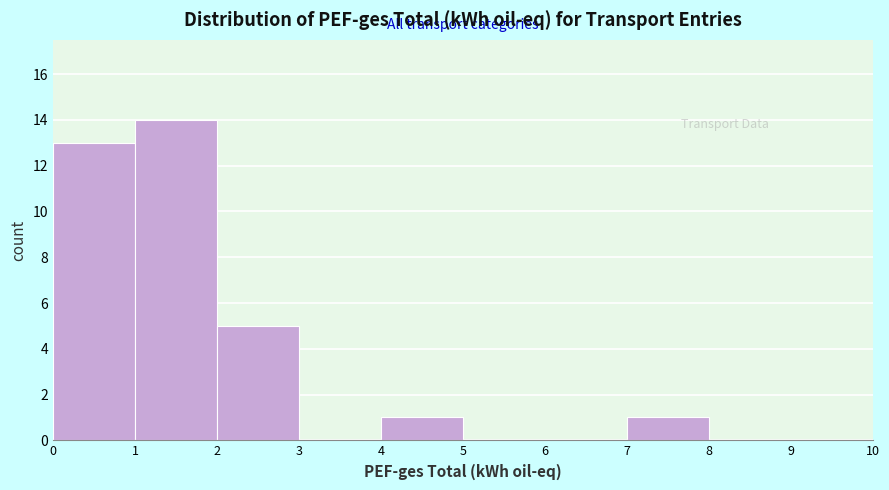

Reading left to right, list every bar in this chart as the range it spans on the x-axis followed by its height. The values are not printed on the chart, so give them approximately, as read against the axis.

0 to 1: 13
1 to 2: 14
2 to 3: 5
3 to 4: 0
4 to 5: 1
5 to 6: 0
6 to 7: 0
7 to 8: 1
8 to 9: 0
9 to 10: 0